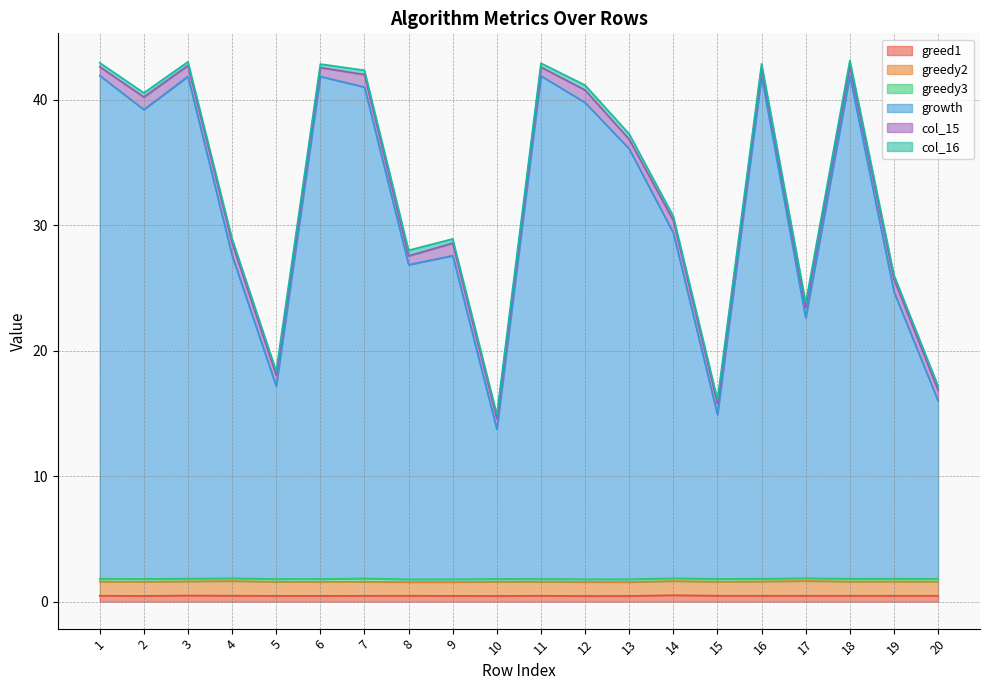

True or false: greed1 has more than 1 points higher than both neighbors.

True